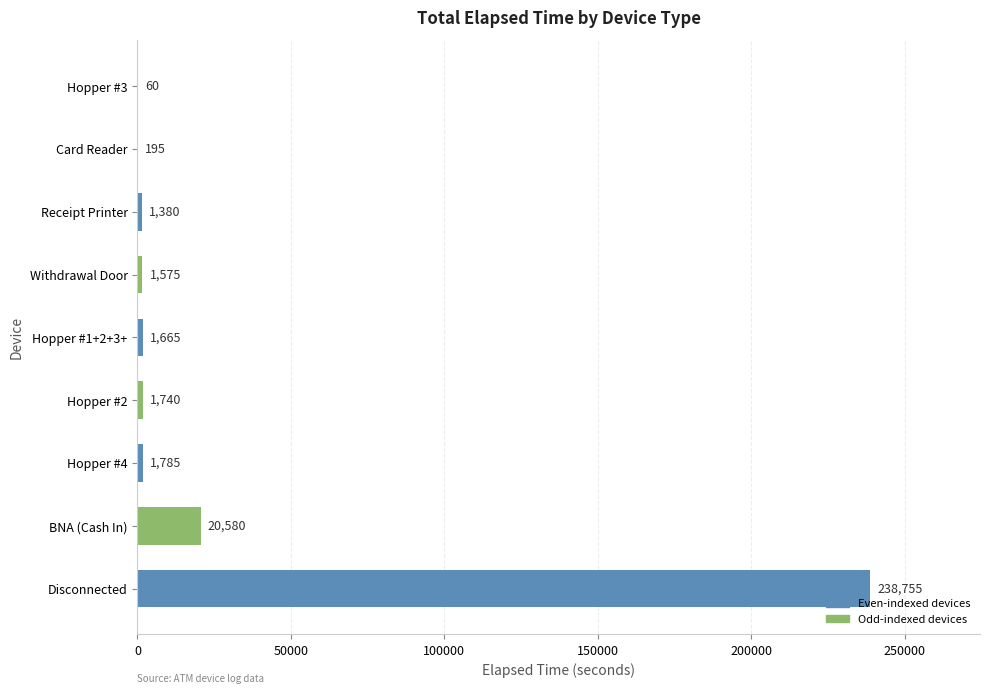

At which label is the value closest to 119407?

BNA (Cash In)